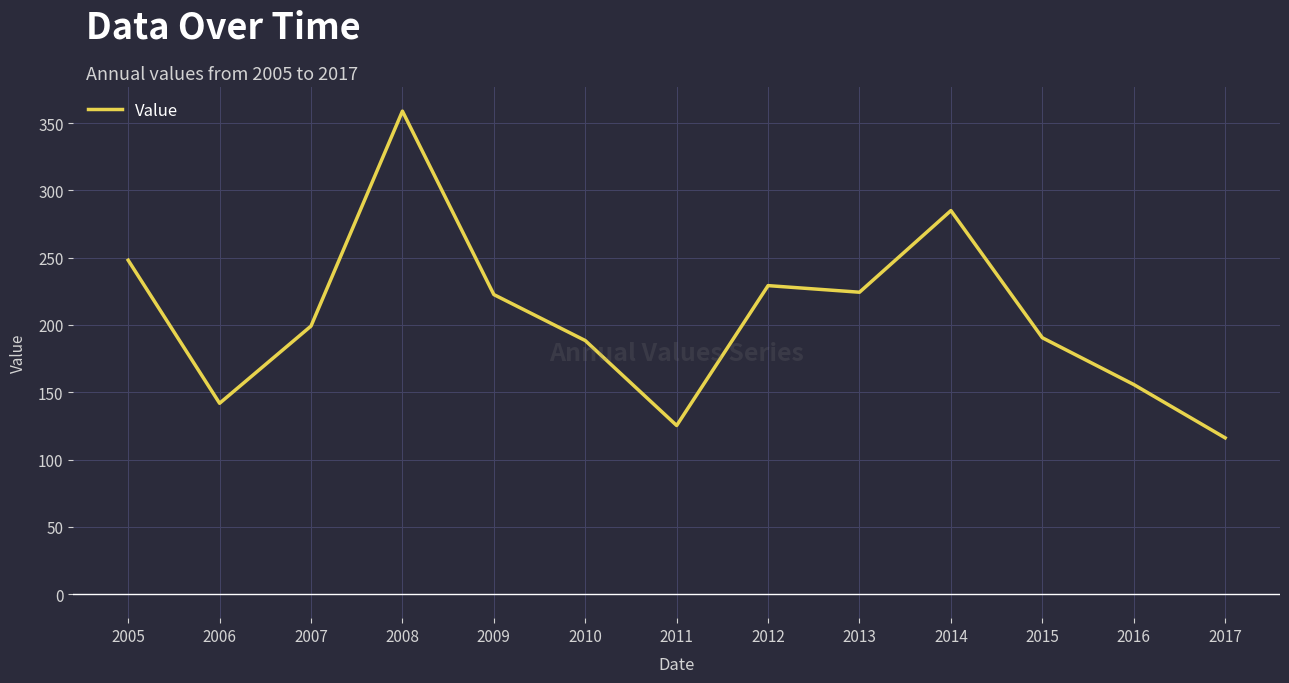

The value at 2008 is 155.4. True or false?

False